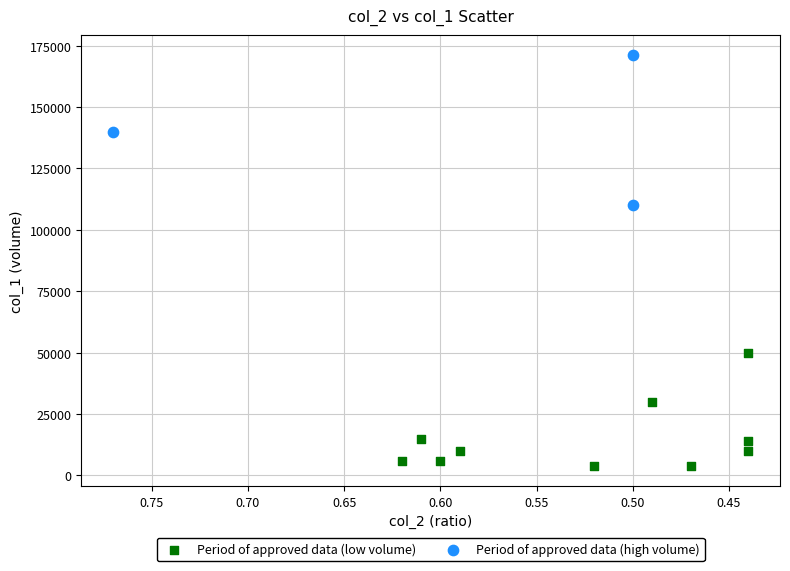

Which series reaches the maximum Y coordinate?

Period of approved data (high volume)